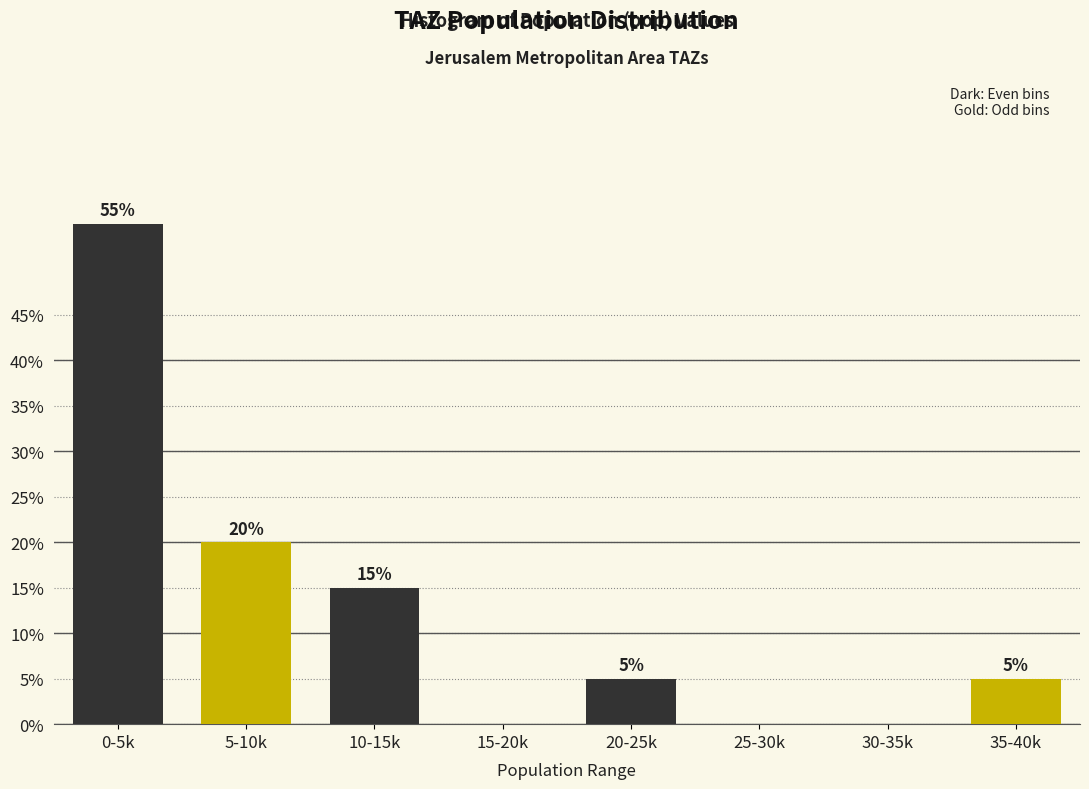

Reading right to left, transcribe all the data shown in this chart.

35-40k=5.0	30-35k=0.0	25-30k=0.0	20-25k=5.0	15-20k=0.0	10-15k=15.0	5-10k=20.0	0-5k=55.0